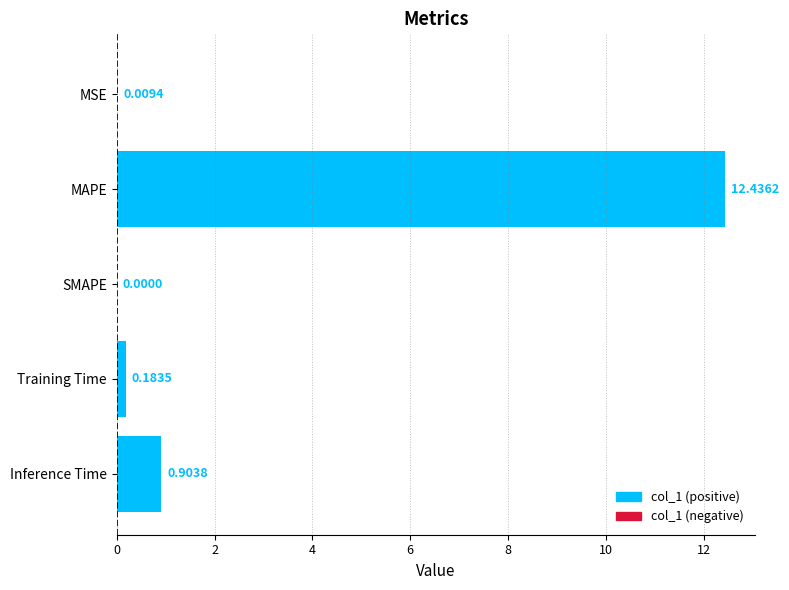

What is the average value?

2.7